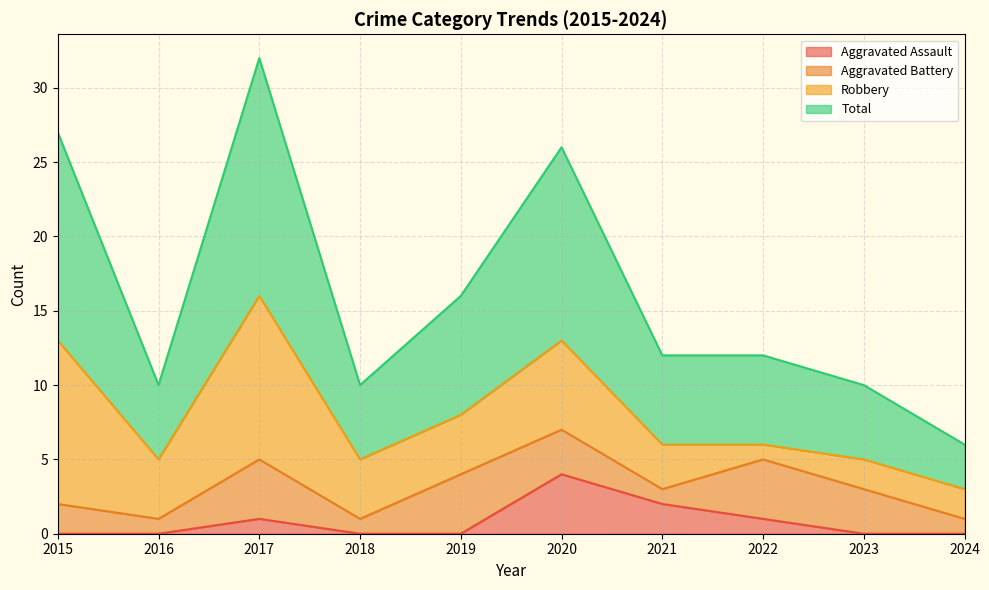

Between 2017 and 2024, which is larger?

2017